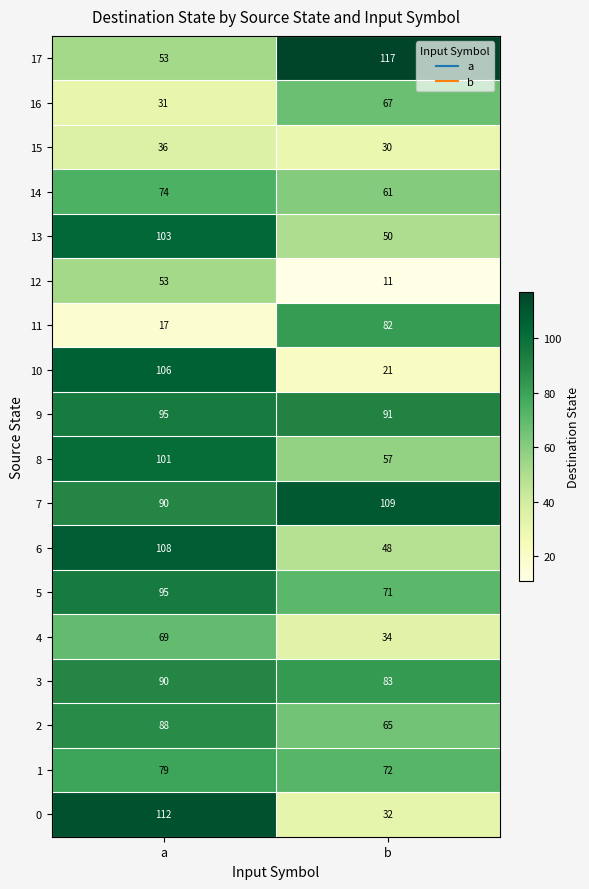

What is the spread (max minus min) of values at b?

106